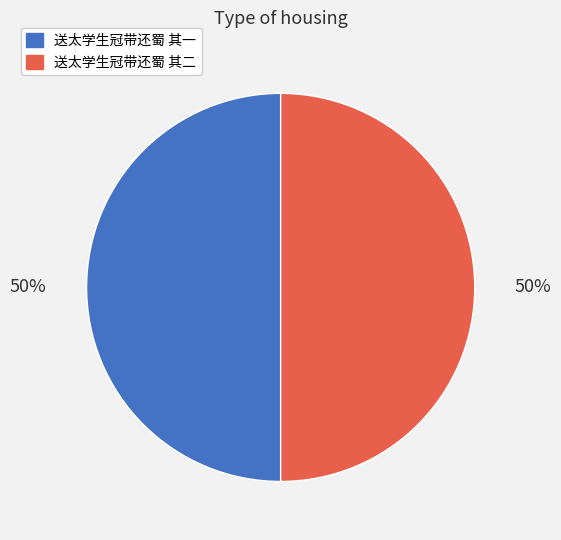

Is it true that 送太学生冠带还蜀 其一 is 37% of the pie?

False